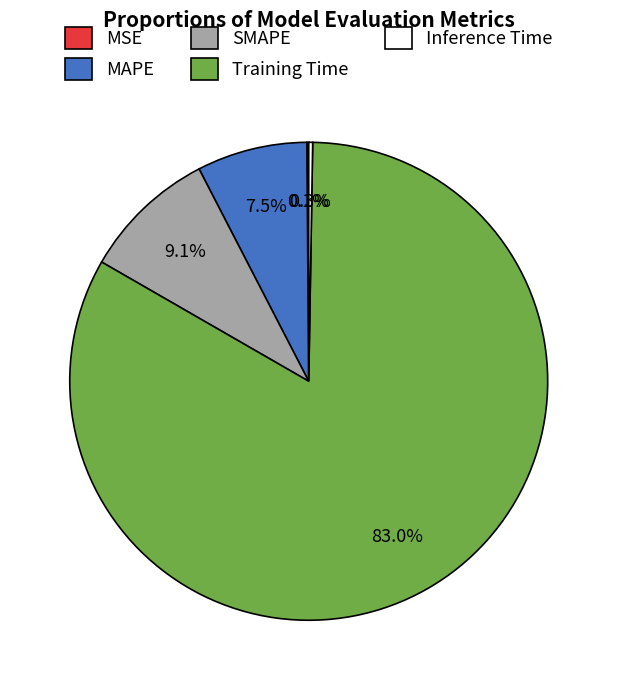

Combined, do Training Time and MAPE account for over 50%?

Yes